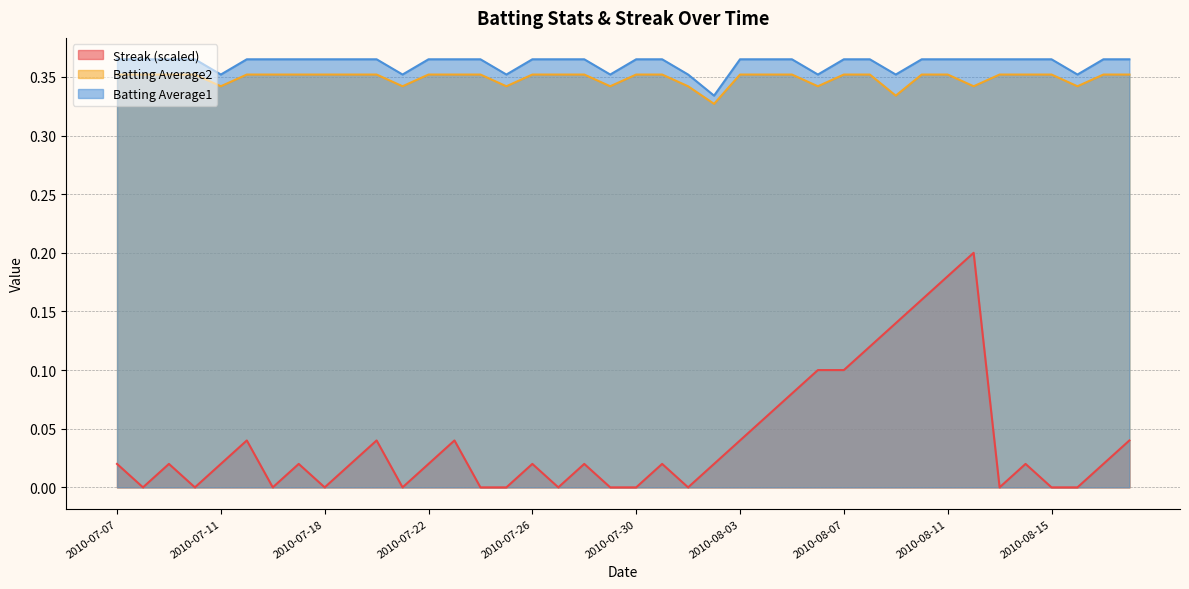

Which label corresponds to the smallest value in the chart?

2010-07-08